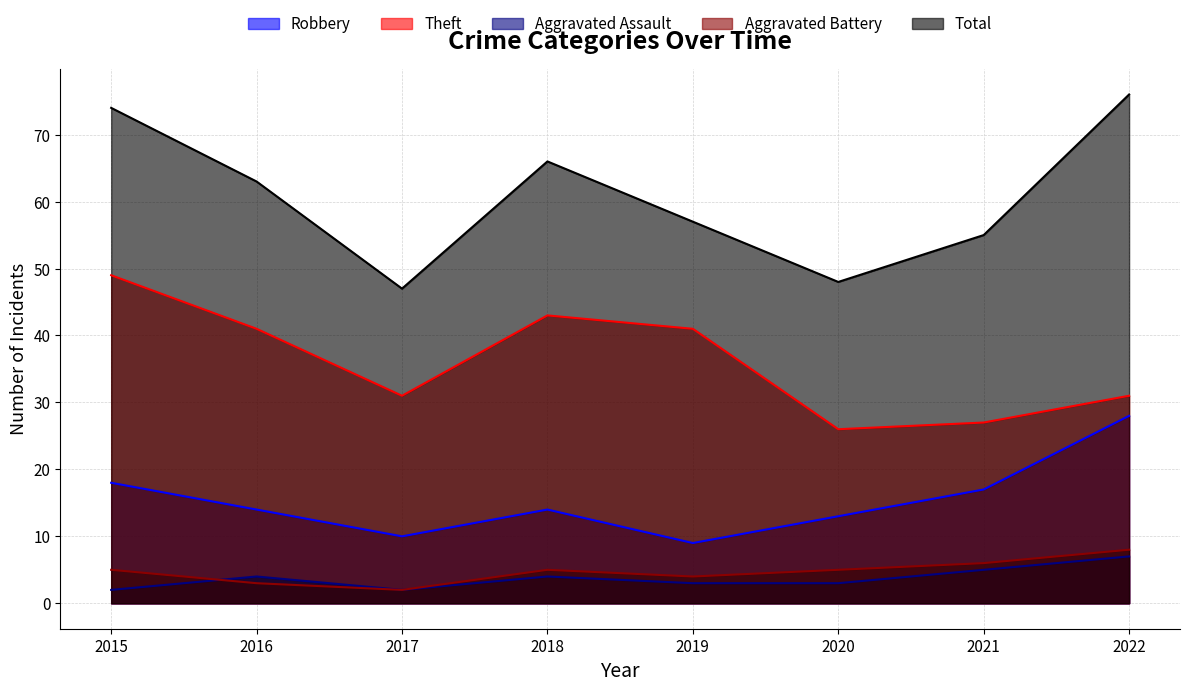

What is the difference between the highest and lowest values at 2020?

45